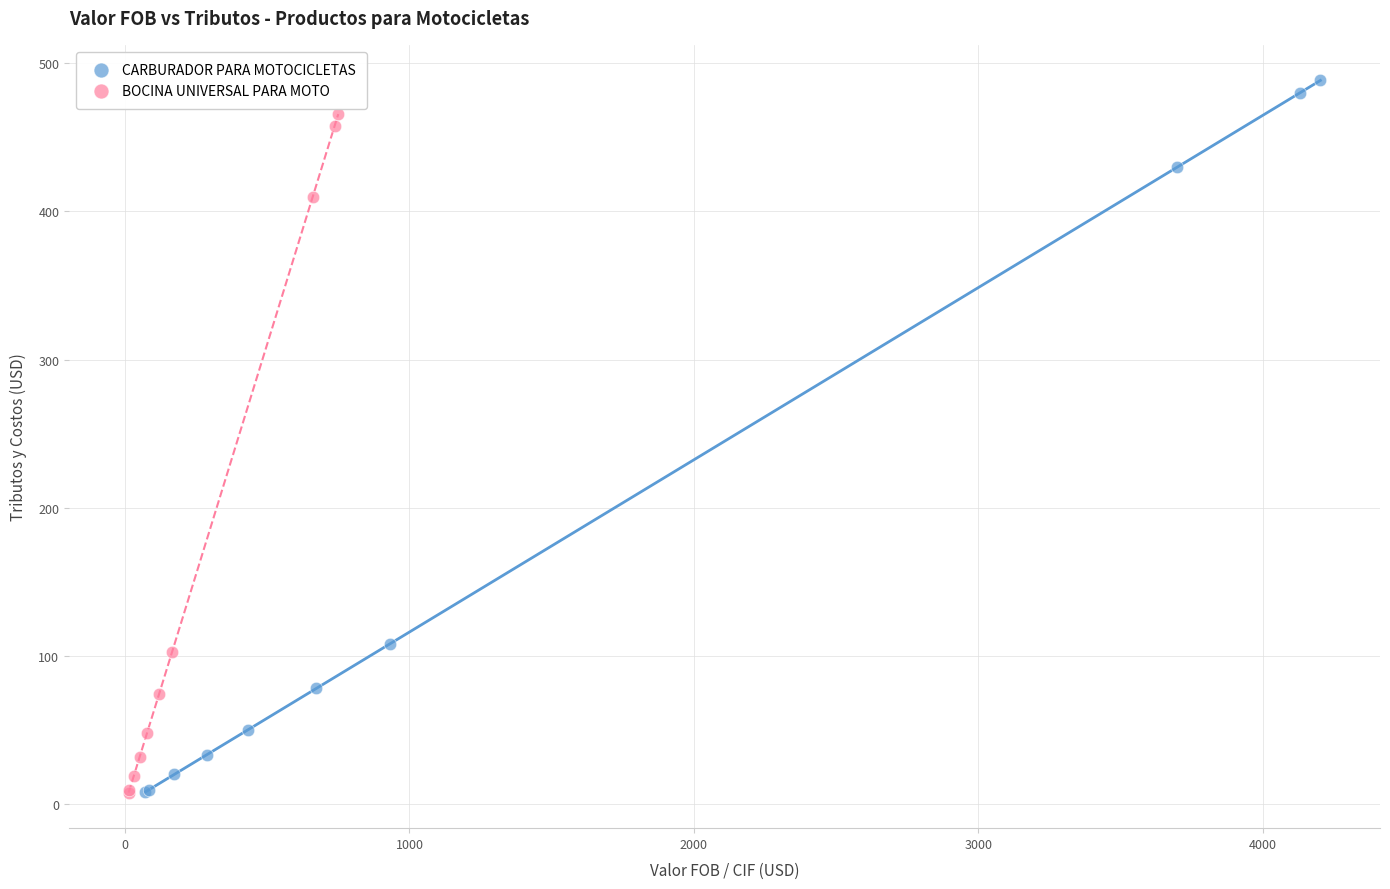

Which series has the widest spread of Y values?

CARBURADOR PARA MOTOCICLETAS